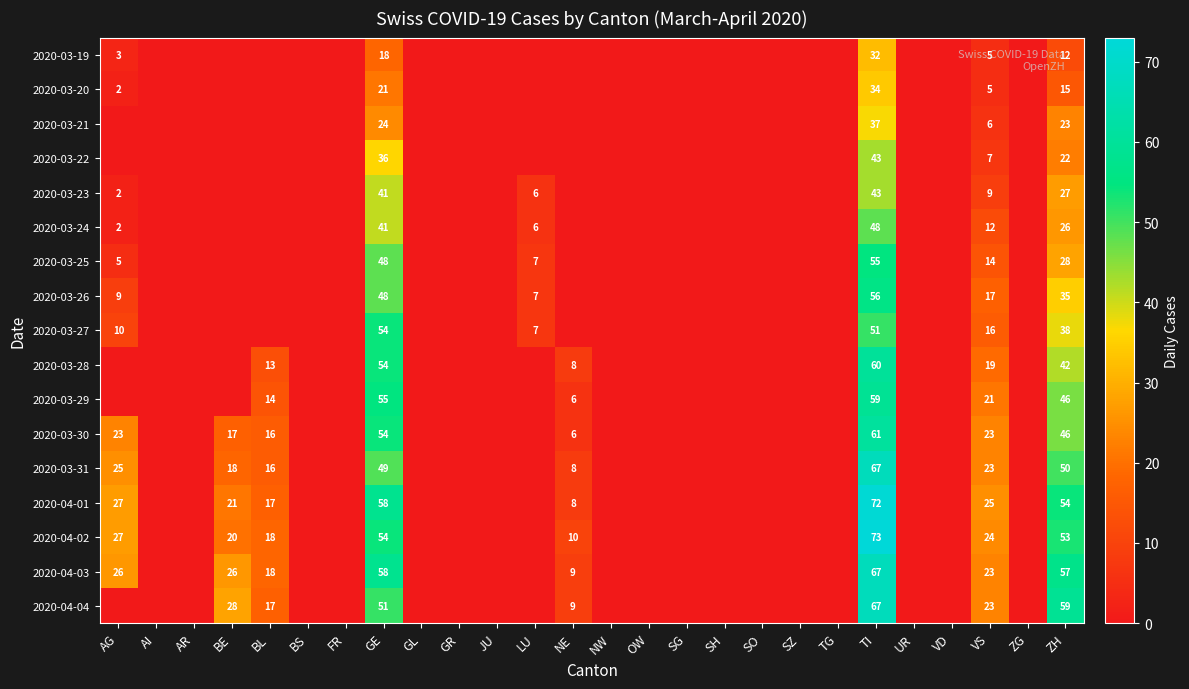

The 2020-03-27 series shows 90 at GE. True or false?

False